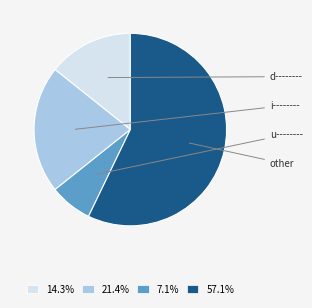

Is the sum of other and i-------- greater than half?

Yes